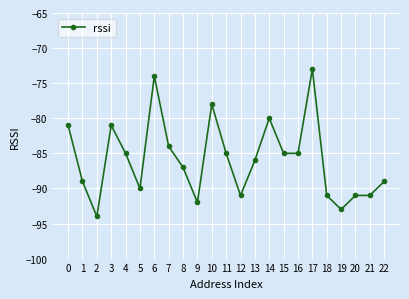

At which label is the value closest to -83?

7